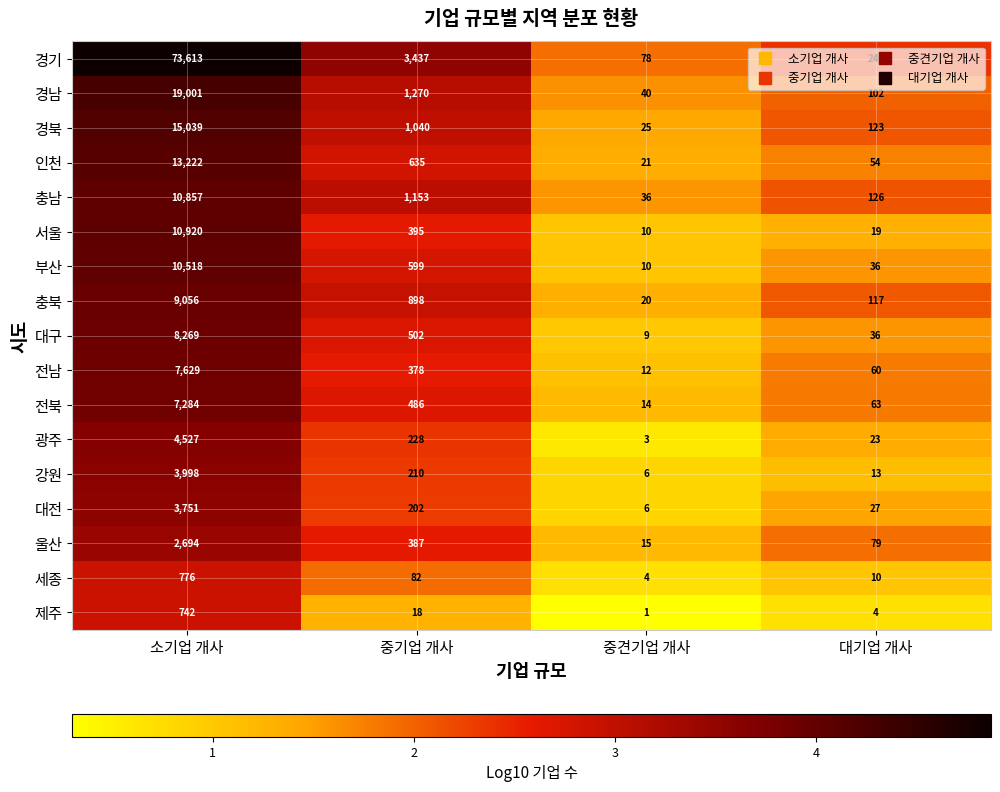

What is the spread (max minus min) of values at 소기업 개사?

72871